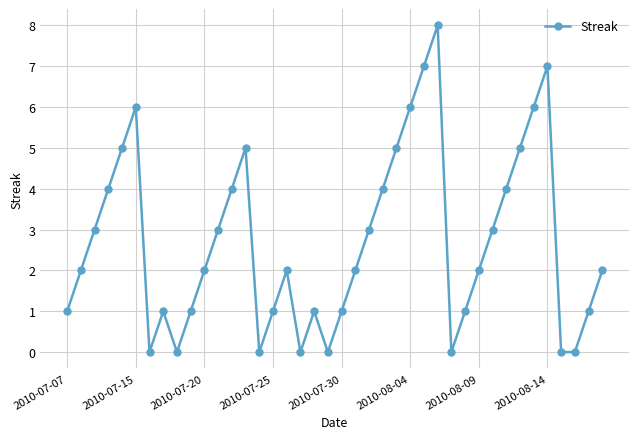

What is the difference between the second highest and minimum values?

7